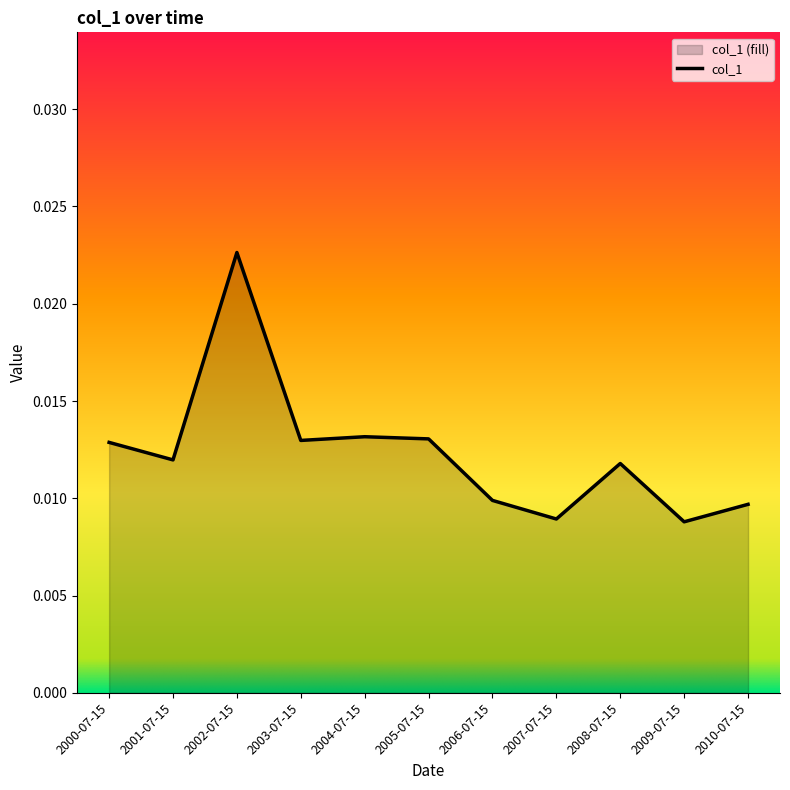

What is the sum of all values?

0.1